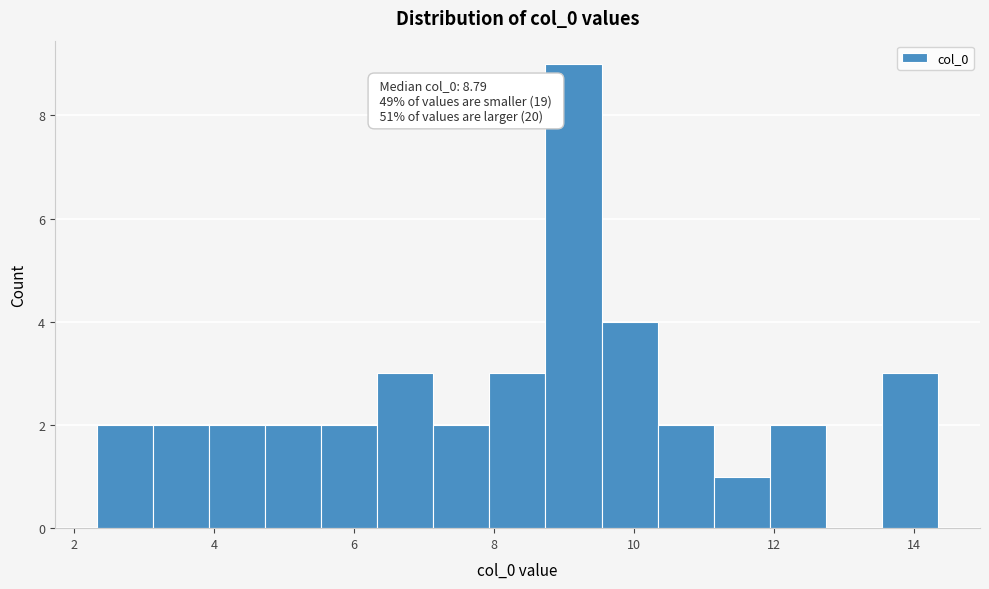

Over which range of the x-axis is the bar tallest?

8.8 to 9.6